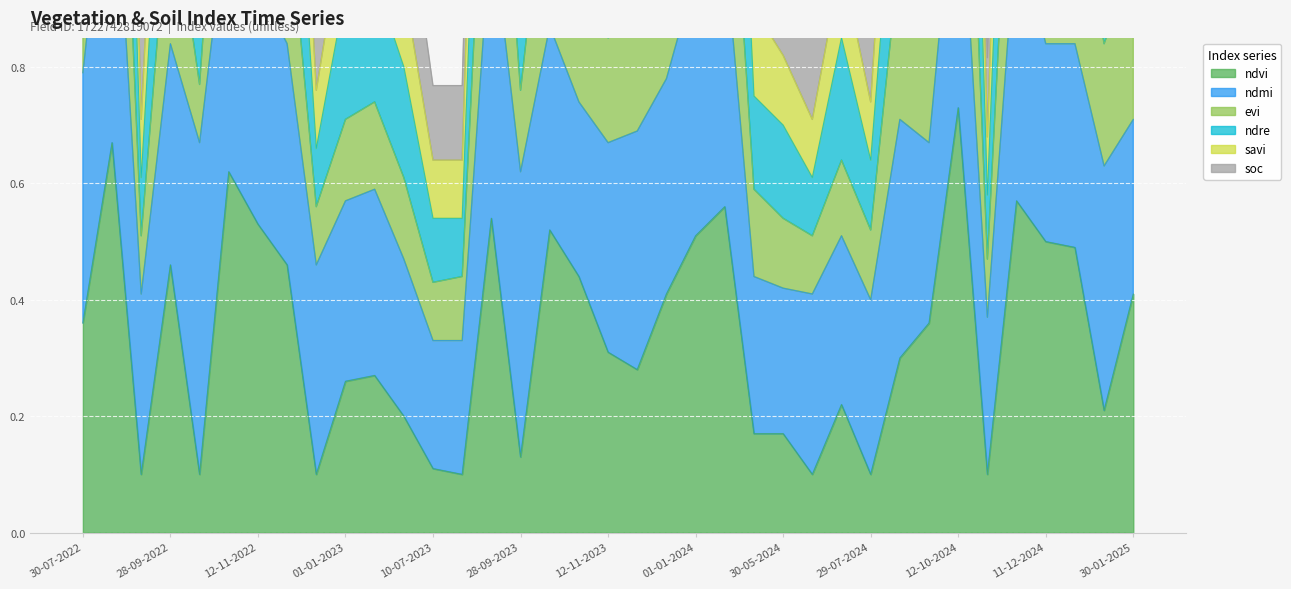

How many data points does each series have?

37